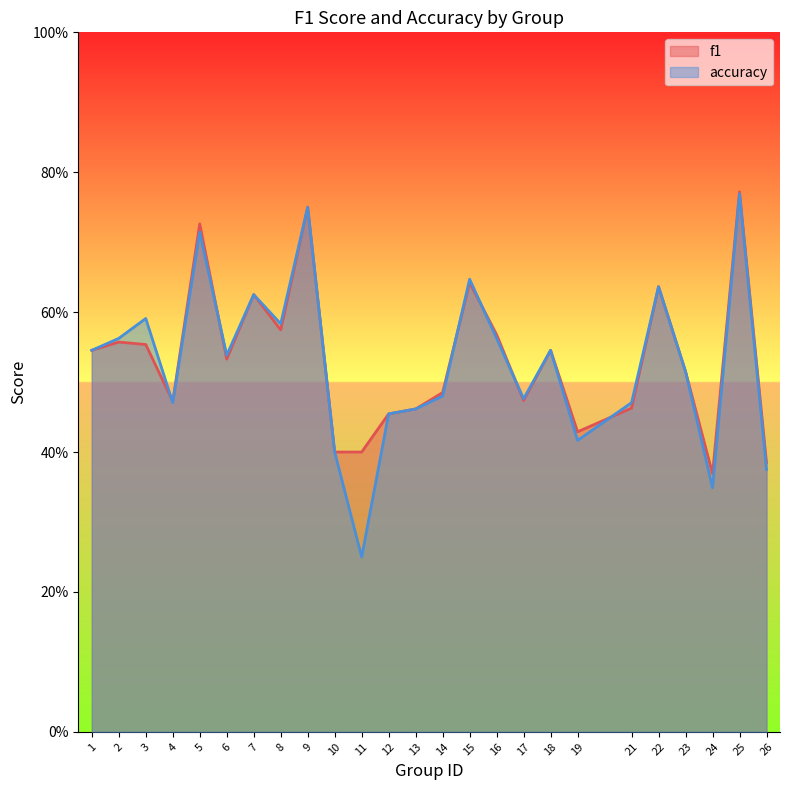

Where is the first local minimum for accuracy?

4